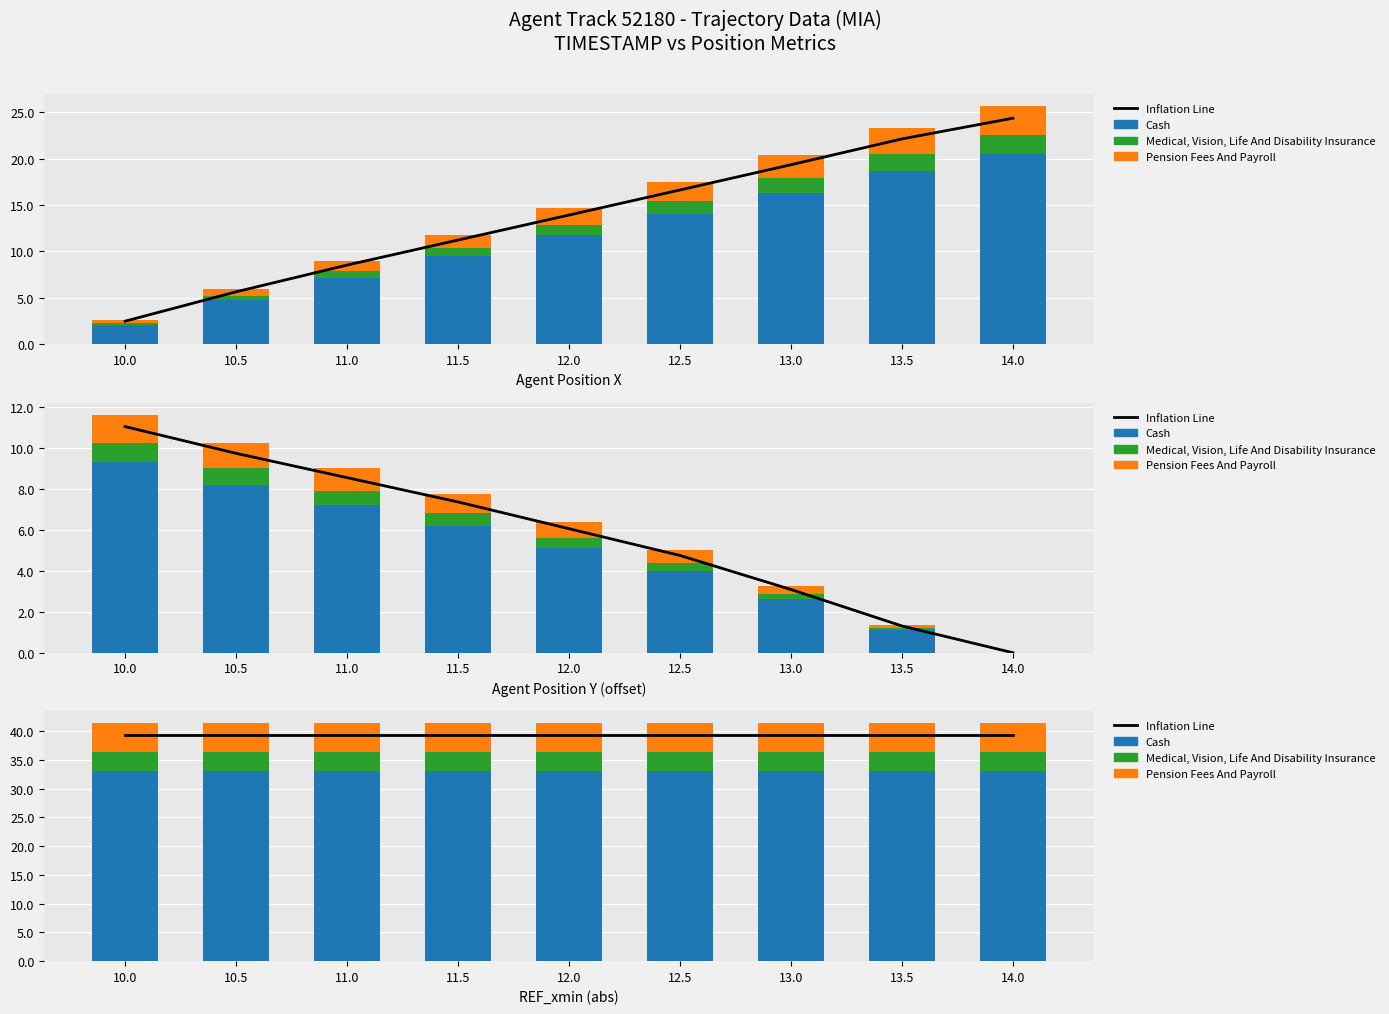

At which label is Pension Fees And Payroll closest to 4?

10.0